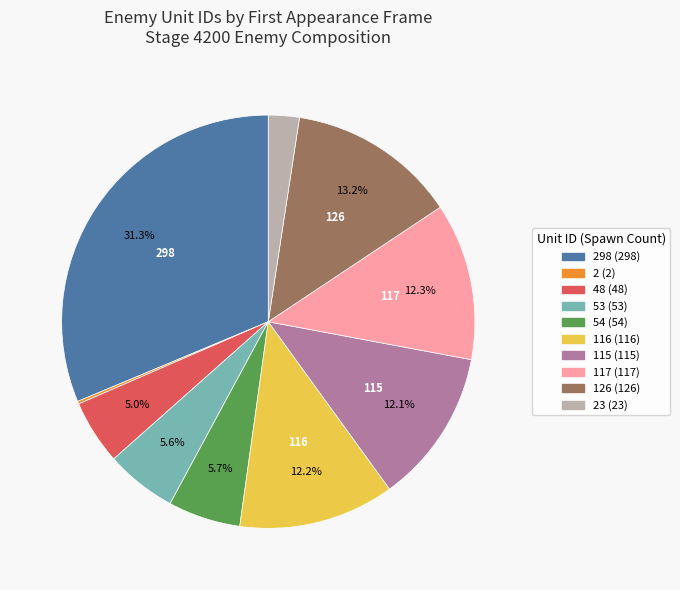

Is there a majority slice in this chart?

No